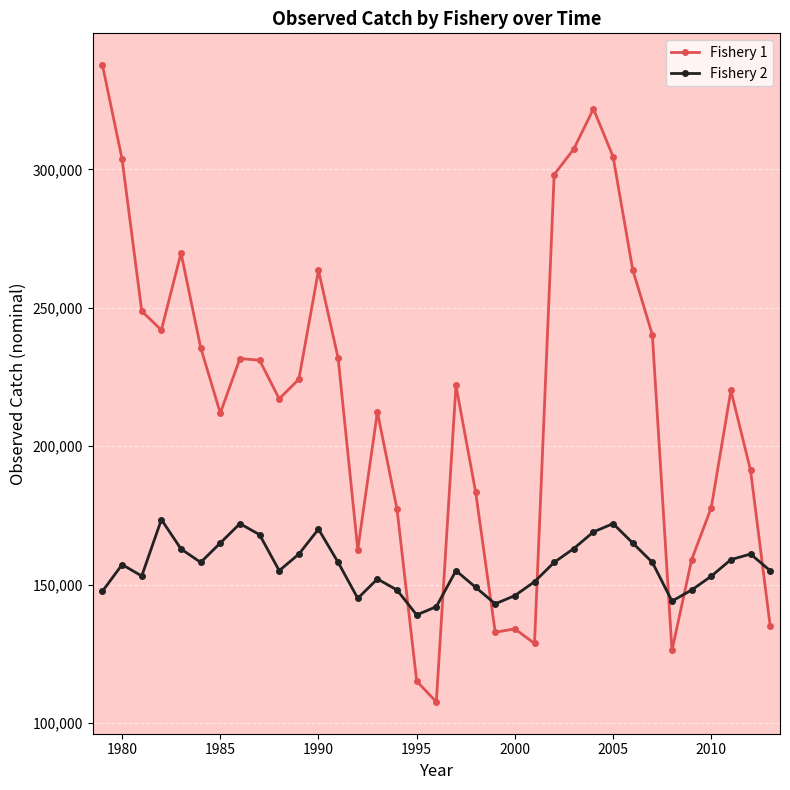

What is the difference between the maximum and minimum values in the Fishery 2 series?

34472